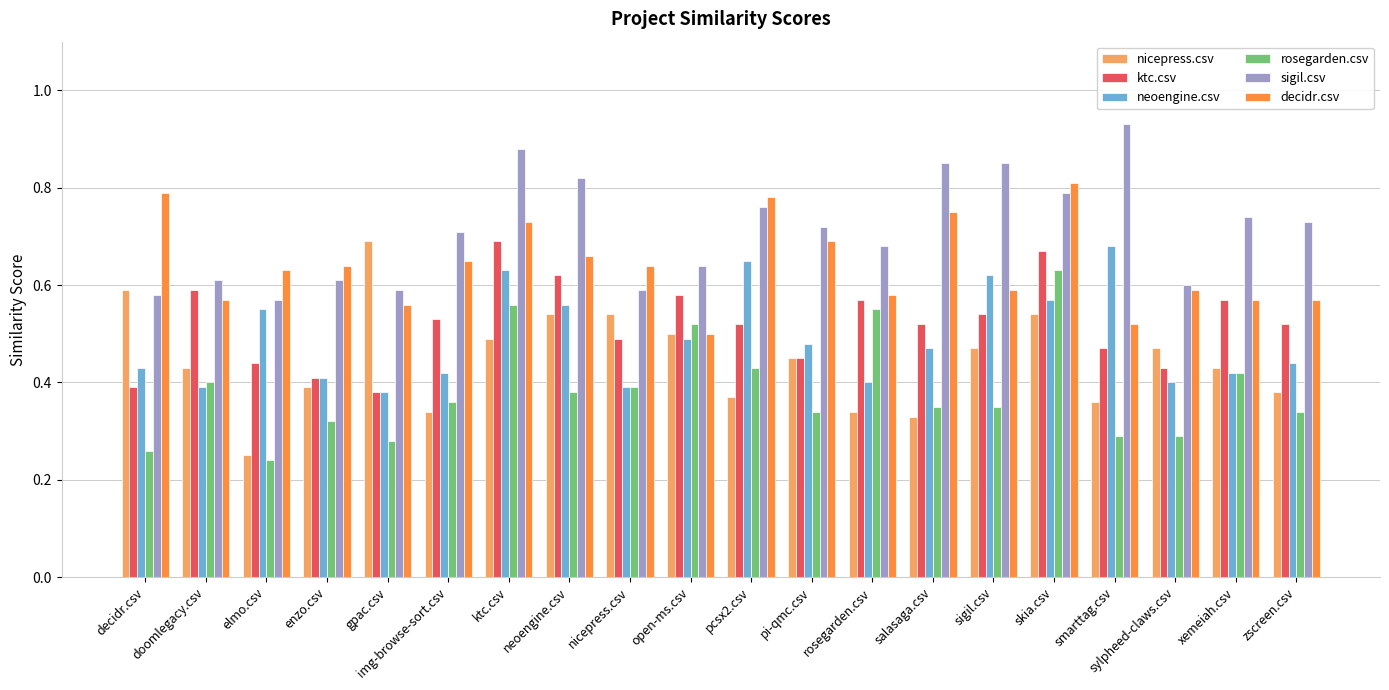

How many neoengine.csv values are between 0 and 1?

20